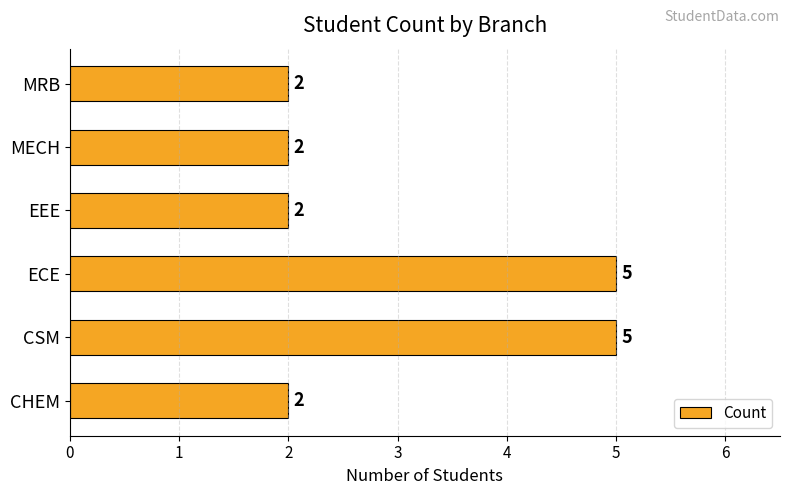

What is the change in value from ECE to MECH?

-3